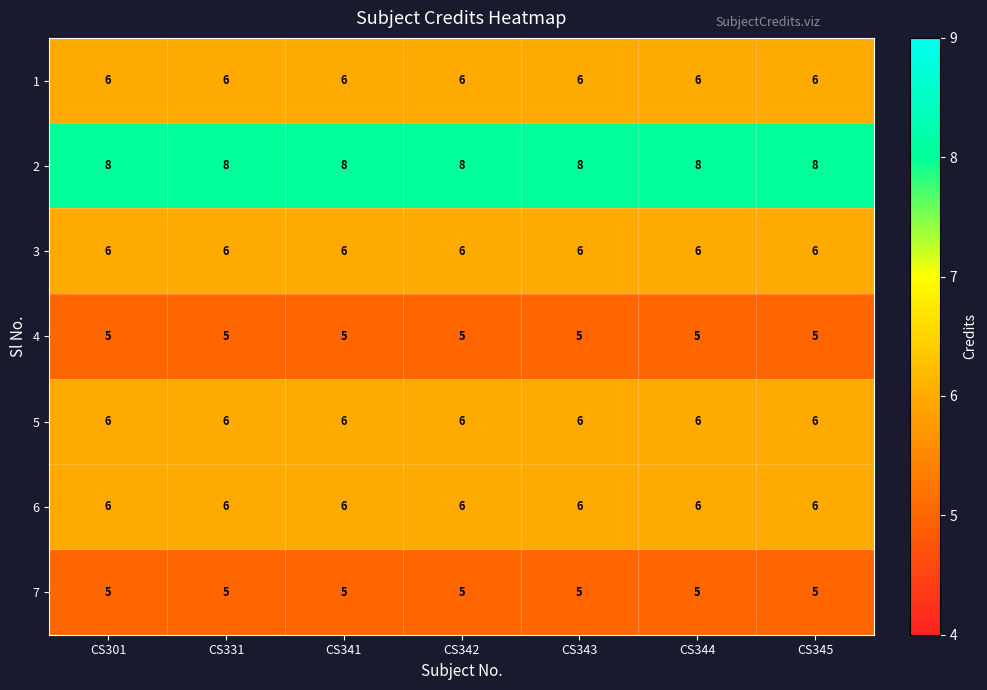

What is the greatest value displayed?

8